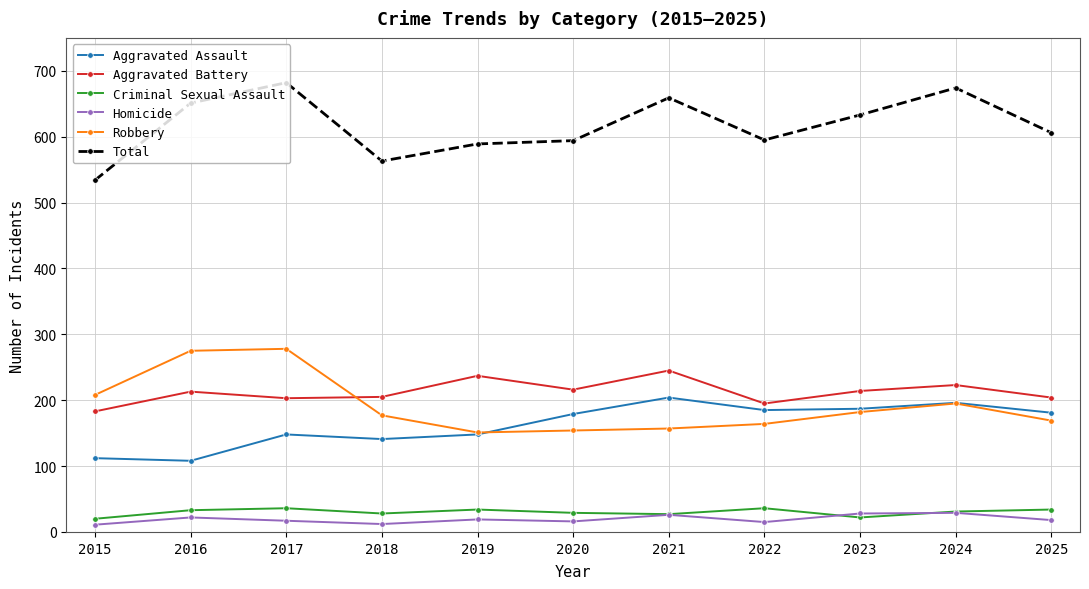

True or false: Aggravated Battery and Total cross at least once.

False